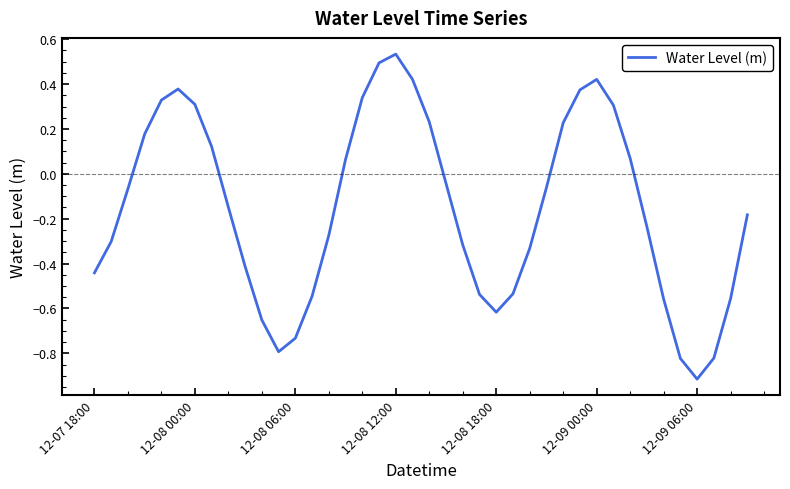

What is the difference between the maximum and minimum values?

1.4